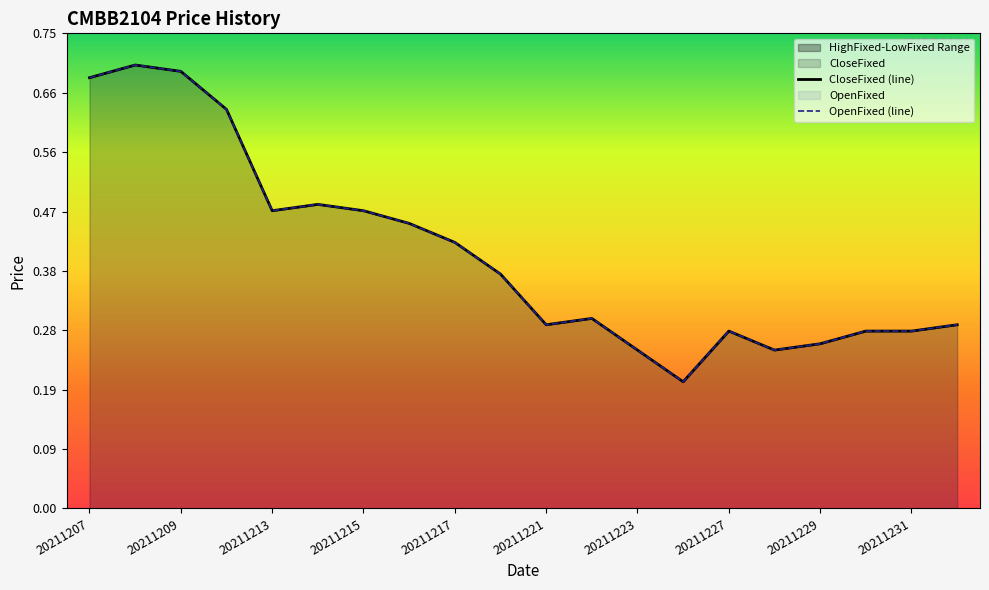

How many categories are shown in the chart?

20